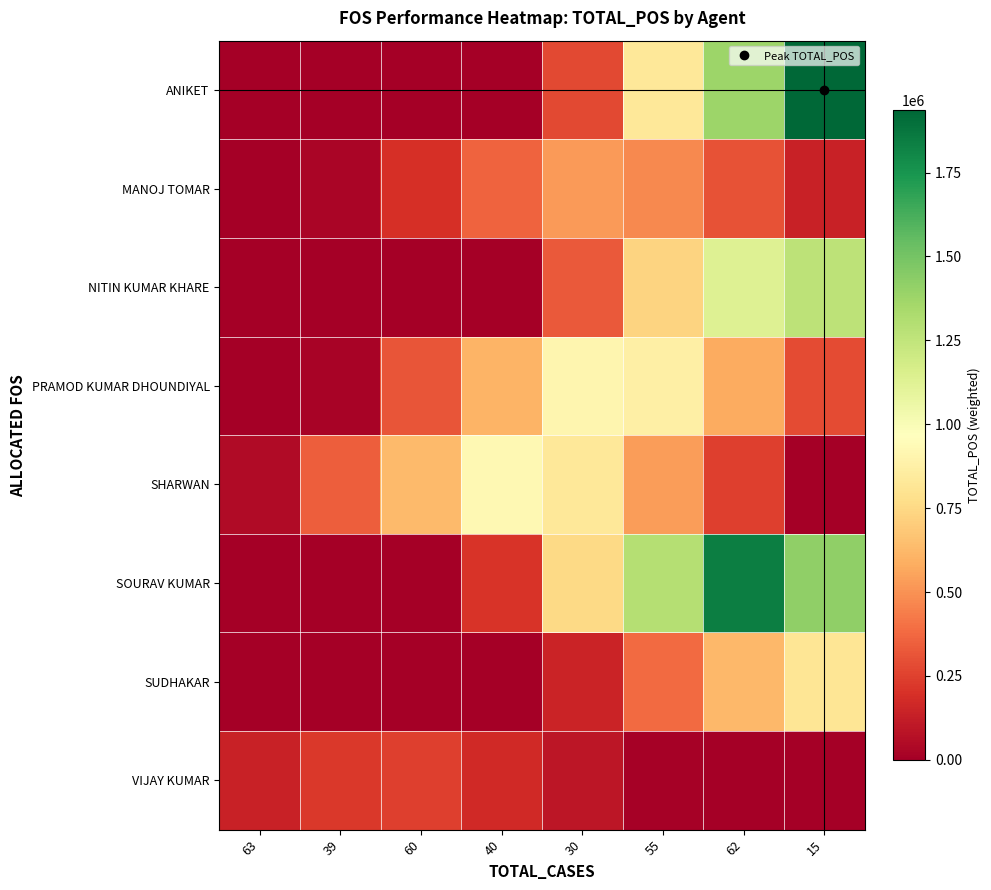

What is the total value across all series at 40?

2276085.2